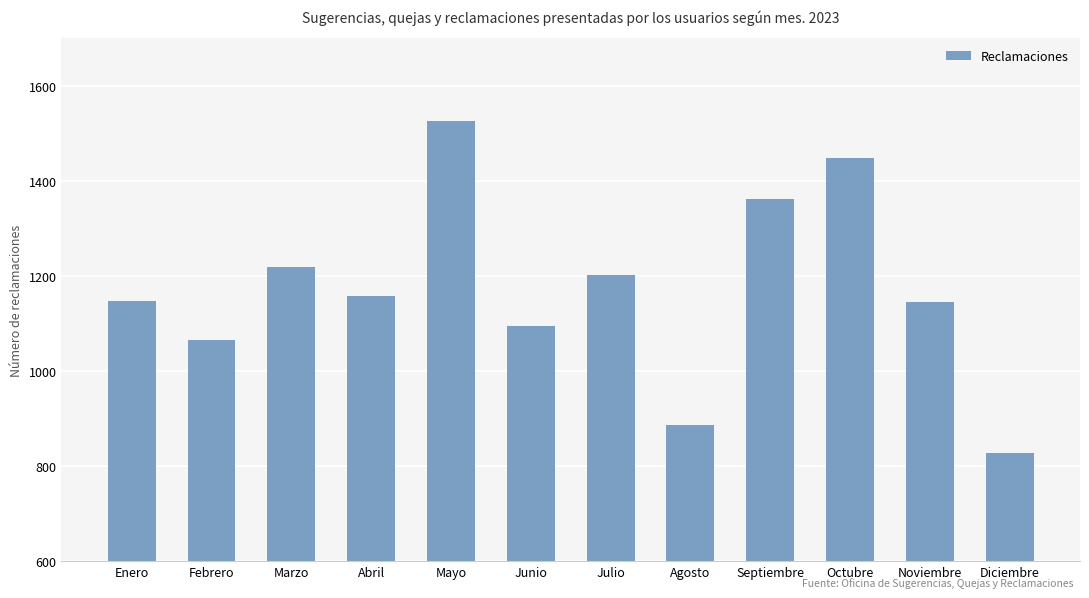

What is the average value?

1174